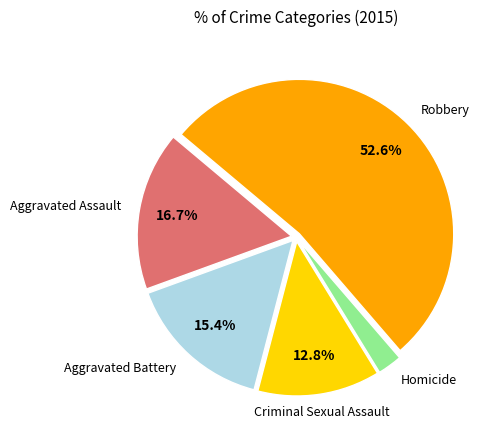

Does any single category account for the majority?

Yes